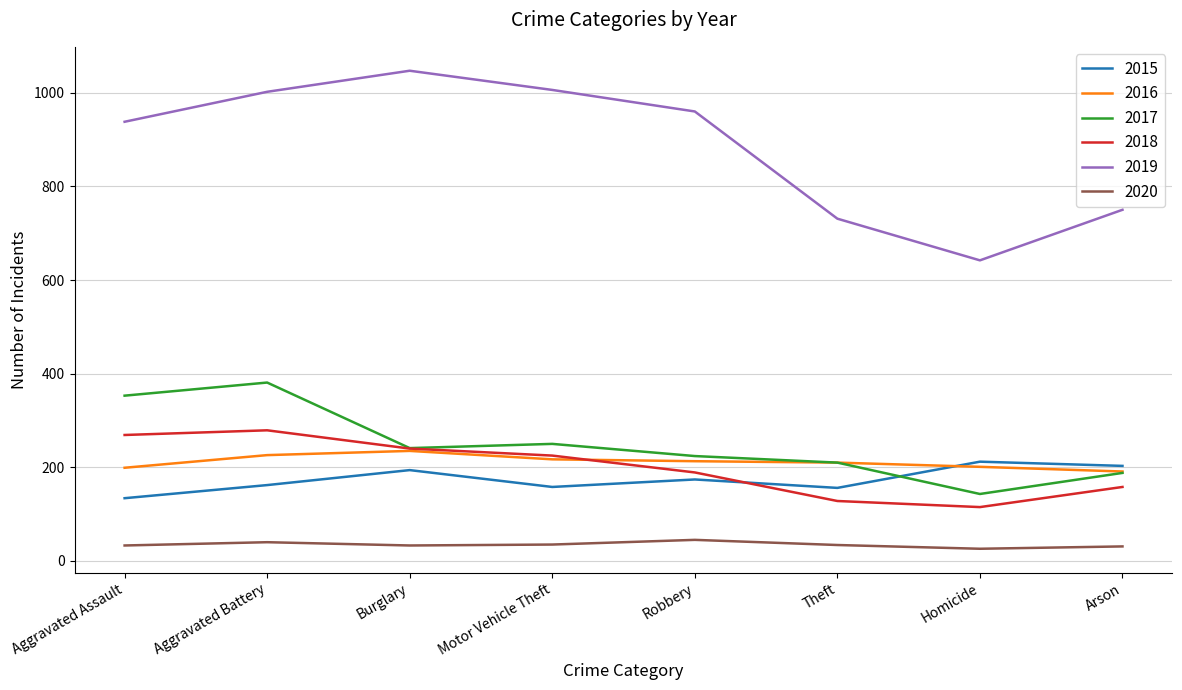

How many lines are shown in the chart?

6